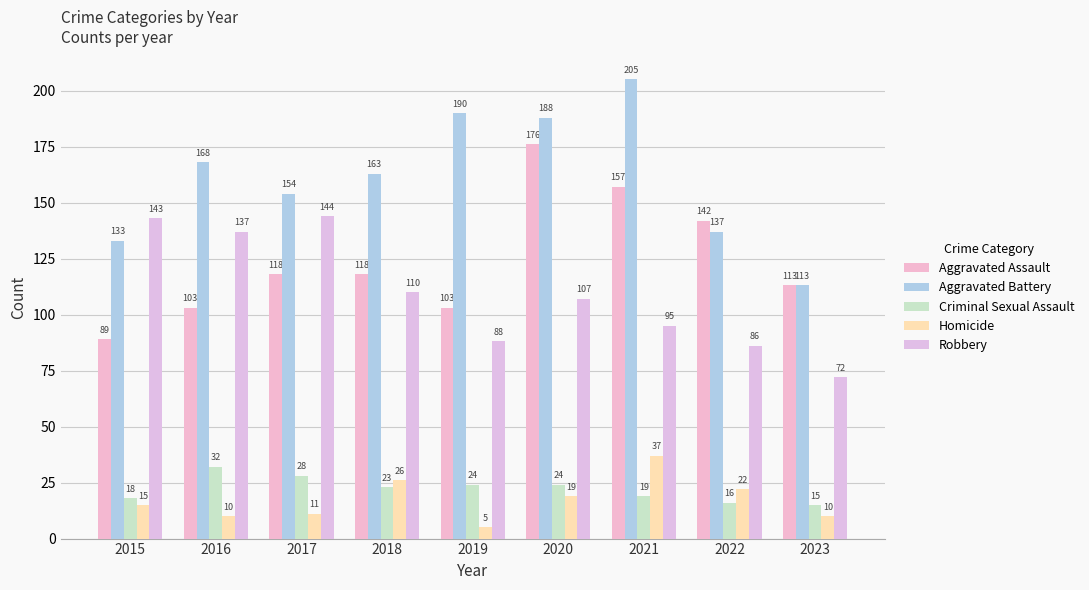

Does the chart contain stacked bars?

No